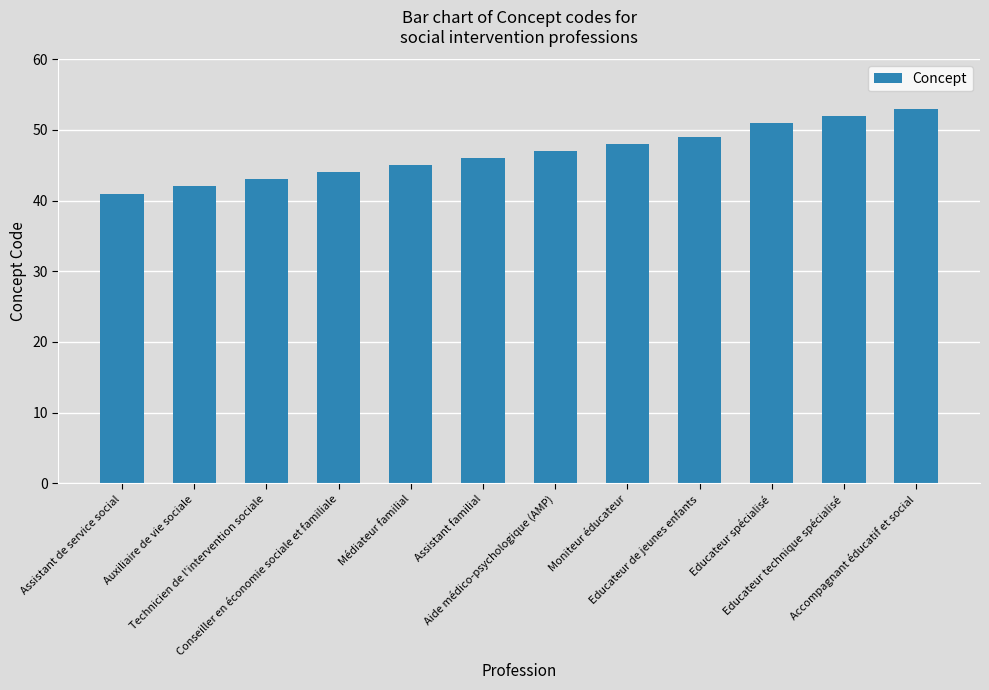

Which has a higher value, Educateur de jeunes enfants or Technicien de l'intervention sociale?

Educateur de jeunes enfants